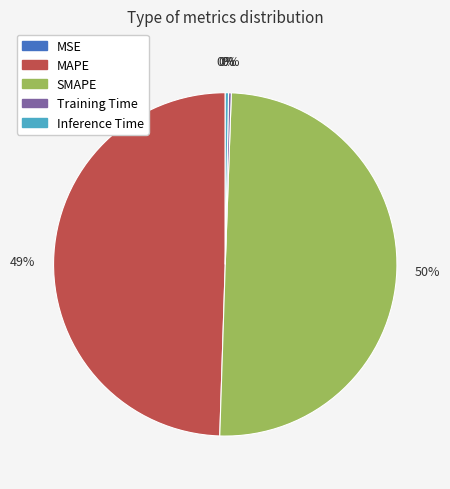

Is Inference Time the majority of the pie?

No